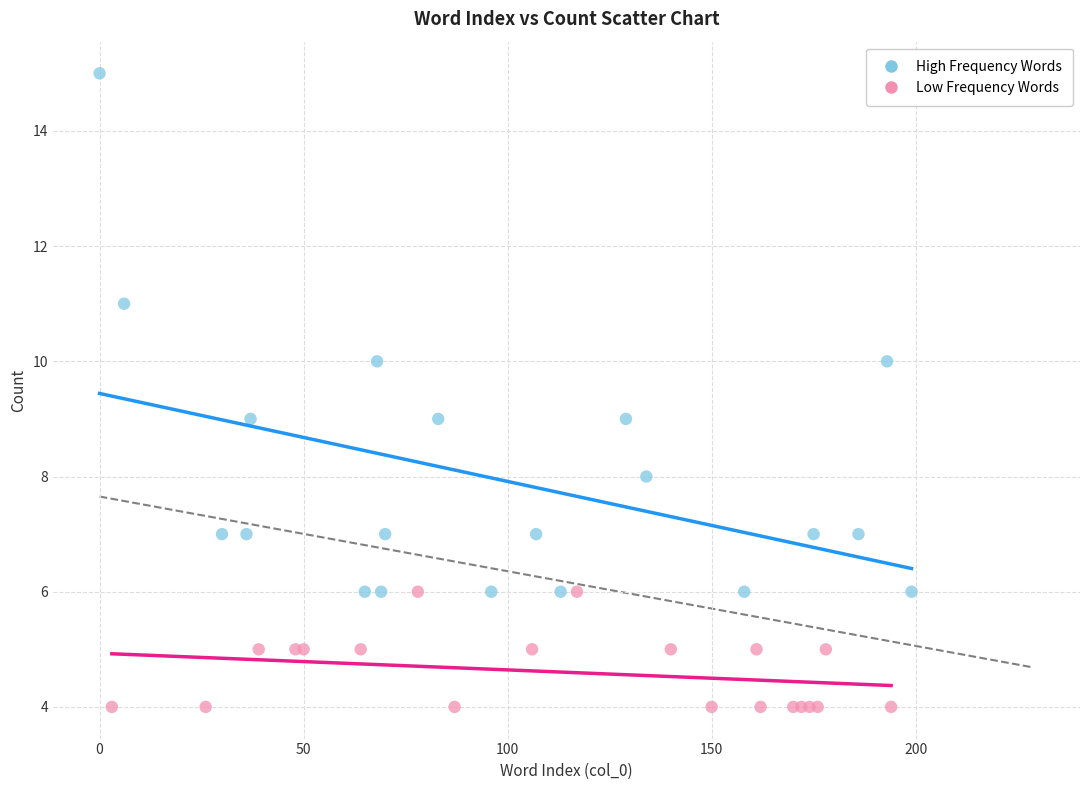

What are all the series names shown in the legend?

High Frequency Words, Low Frequency Words